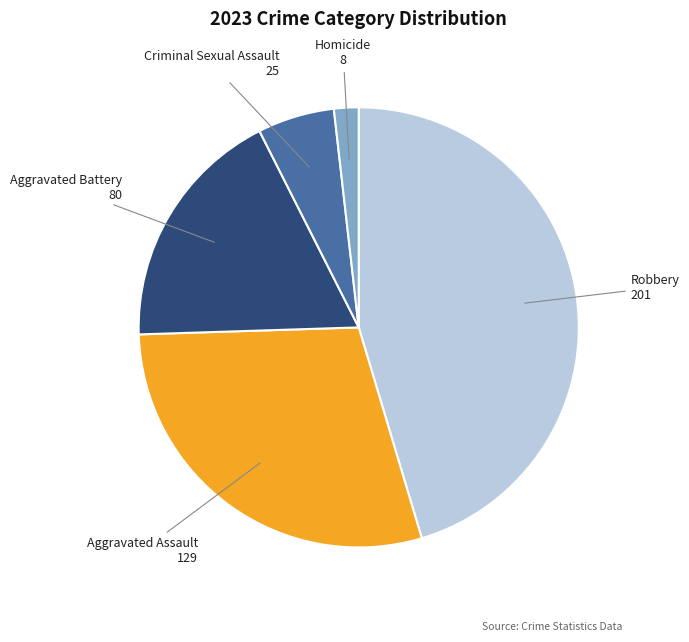

Between Aggravated Assault and Aggravated Battery, which is larger?

Aggravated Assault